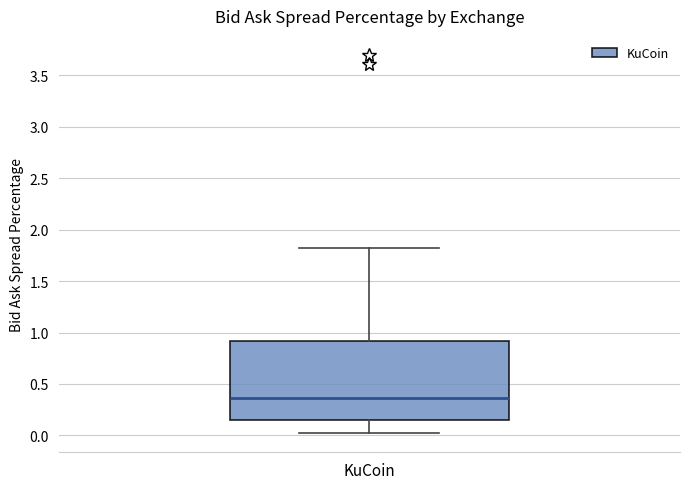

Transcribe this box plot: give where the median line is, the range the box spans, and where the two whiskers end, as read against the y-axis. The values are not printed on the chart, so give them approximately, as read against the axis.

median 0.35, box 0.15 to 0.90, whiskers 0.00 to 1.80